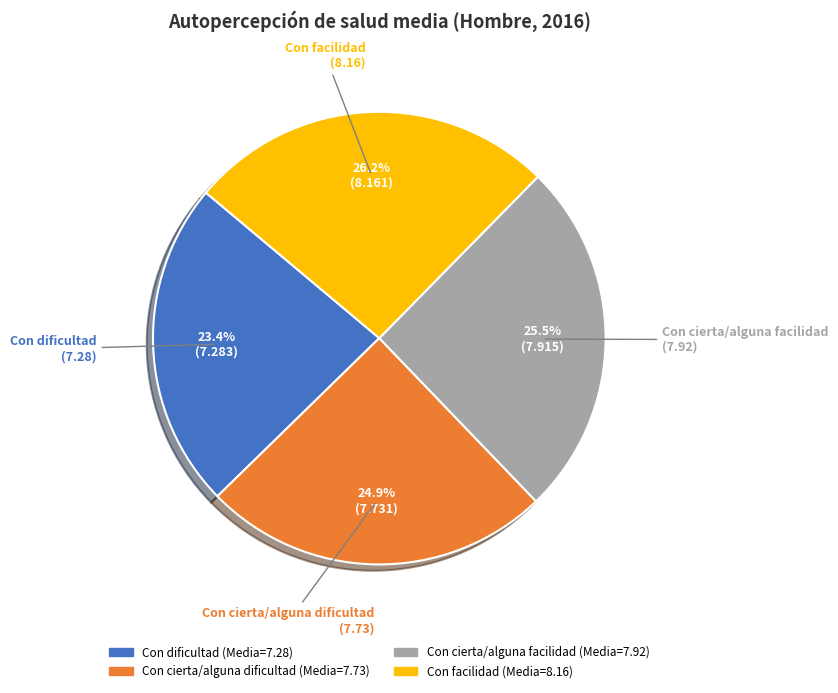

Does Con dificultad account for over 50% of the chart?

No